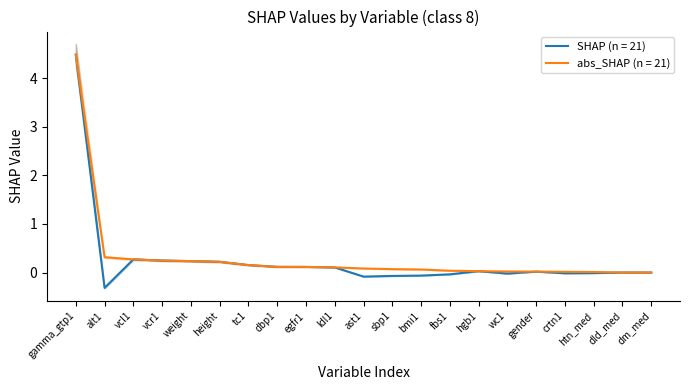

True or false: SHAP and abs_SHAP cross at least once.

False